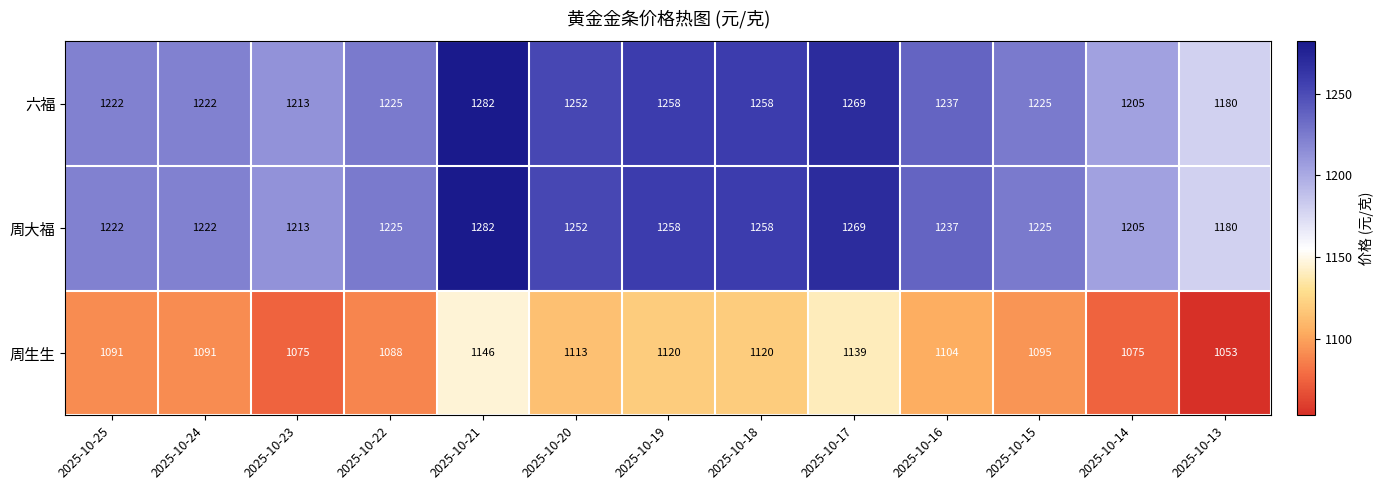

What is the difference between the 六福 values at 2025-10-13 and 2025-10-18?

78